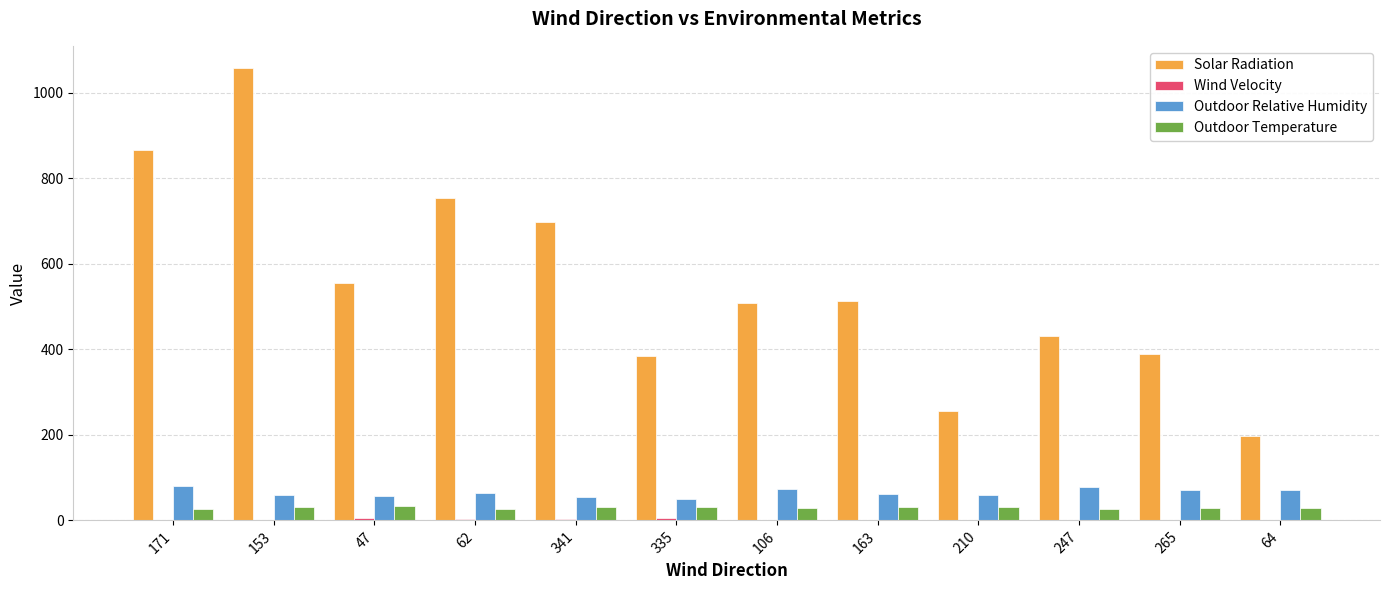

How many data points does each series have?

12